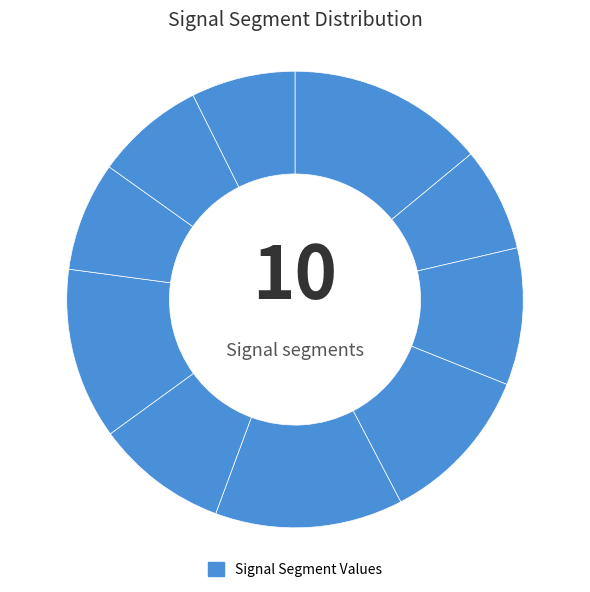

How many segments does this pie chart have?

10